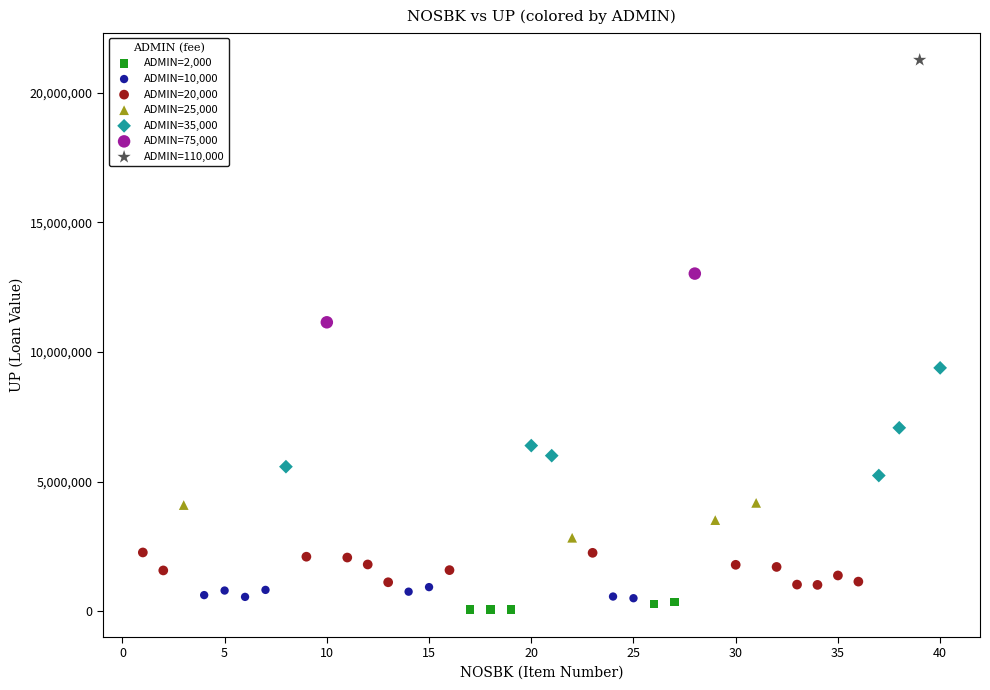

What are all the series names shown in the legend?

ADMIN=2,000, ADMIN=10,000, ADMIN=20,000, ADMIN=25,000, ADMIN=35,000, ADMIN=75,000, ADMIN=110,000